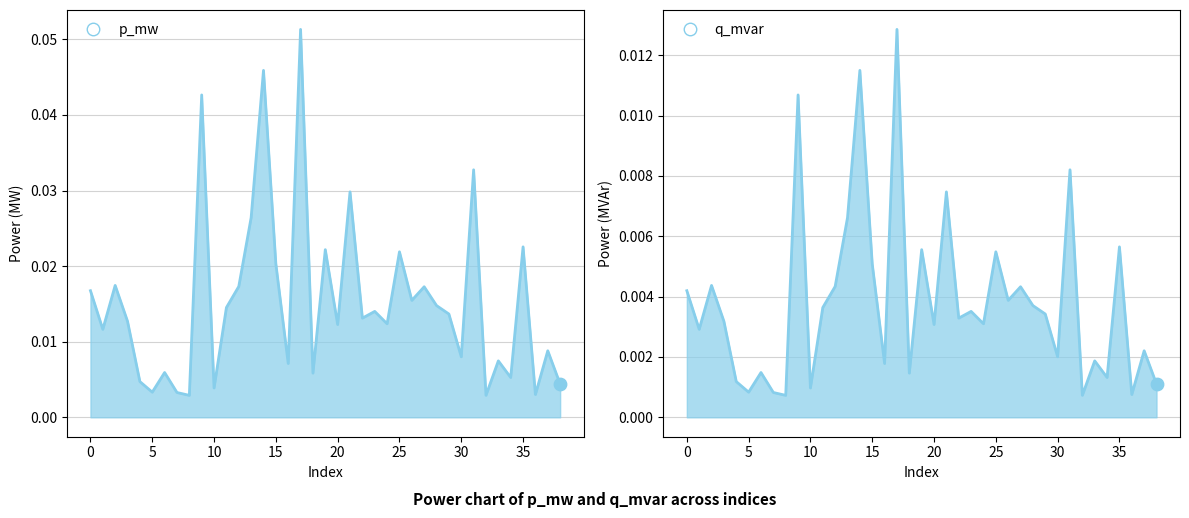

Which series has the widest spread of Y values?

p_mw